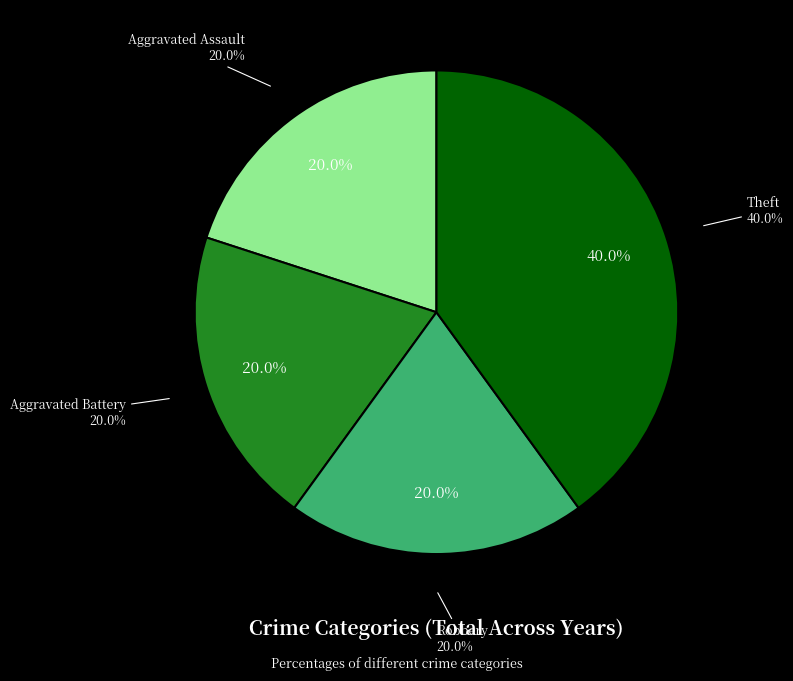

Combined, what portion of the pie is Theft and Aggravated Battery?

60.0%